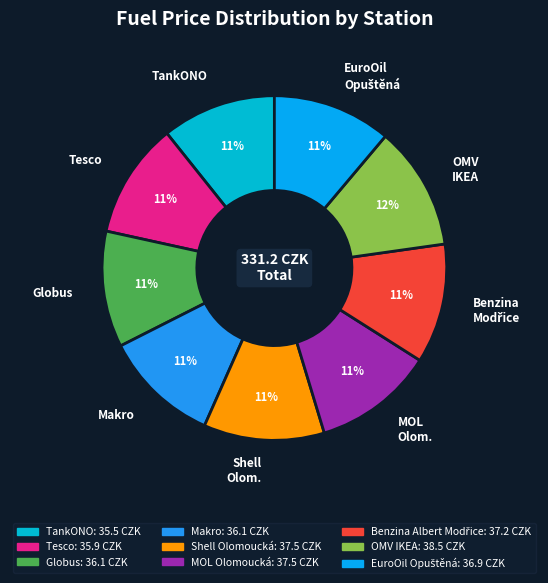

Which slice is the smallest?

TankONO